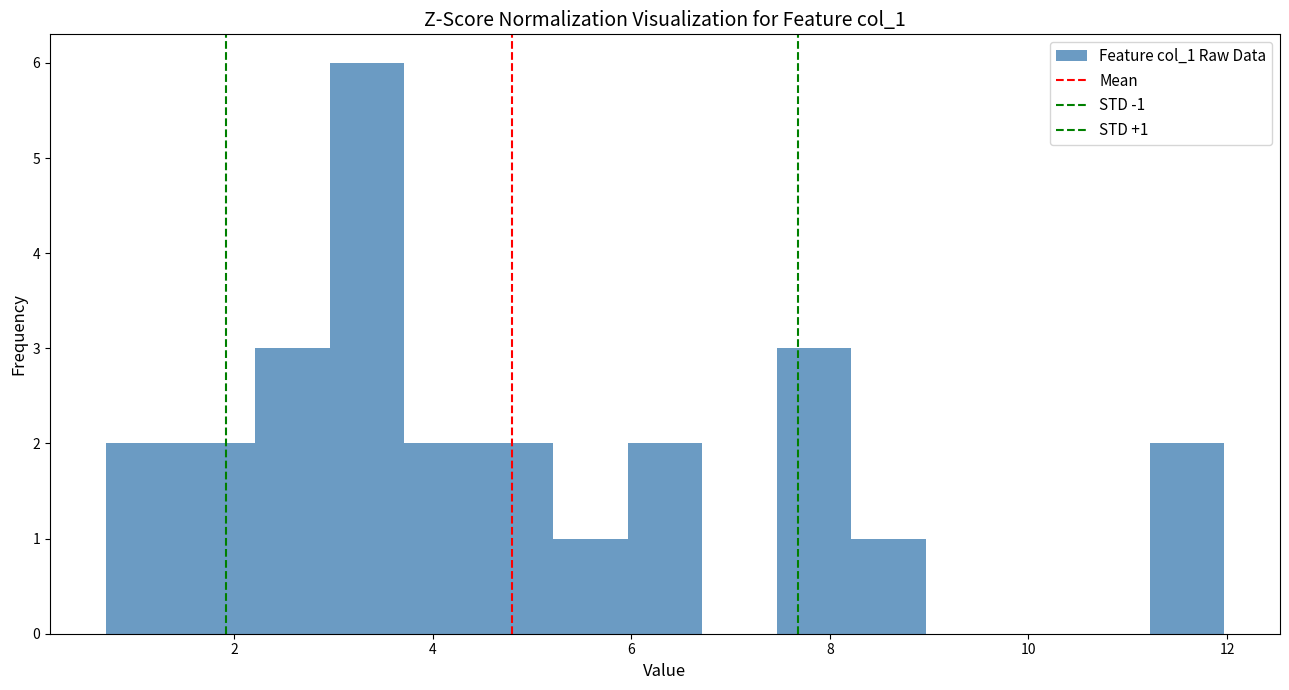

Read against the x-axis, roughly where is the centre of the tallest bar?

3.4